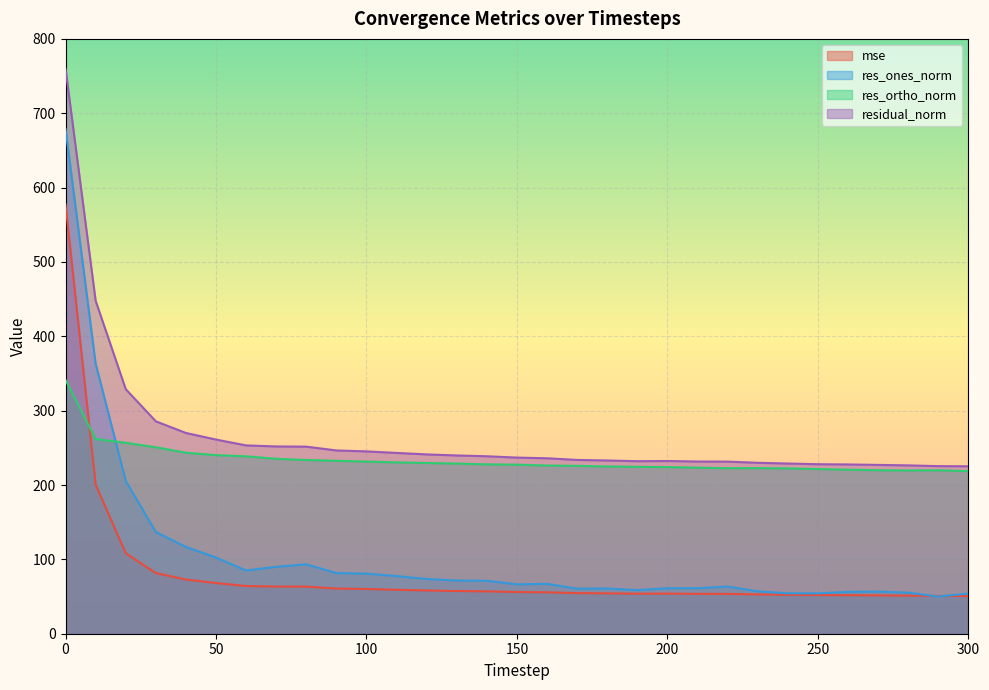

In res_ortho_norm, how many points are lower than both neighbors (excluding endpoints)?

2